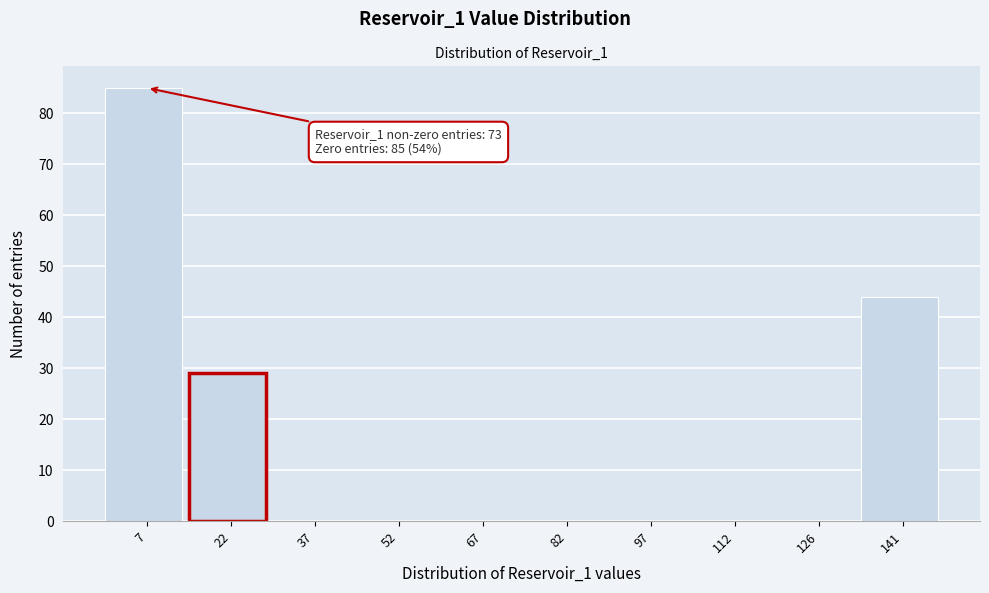

Which range on the x-axis has the tallest bar?

0 to 14